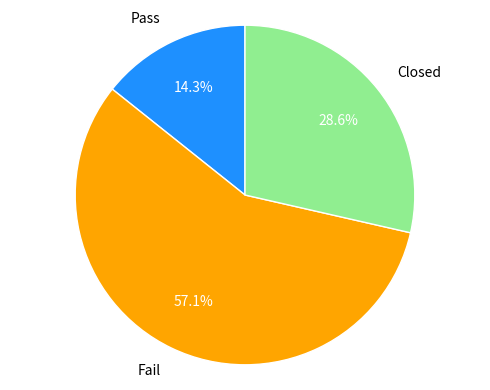

How many slices are in this pie chart?

3